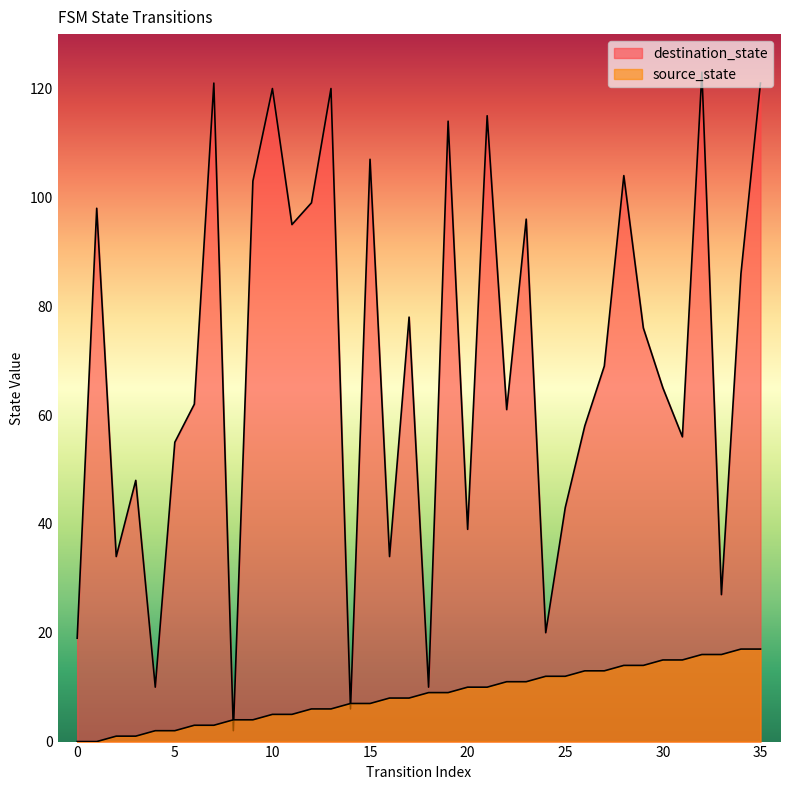

What is the total value across all series at 17?

86